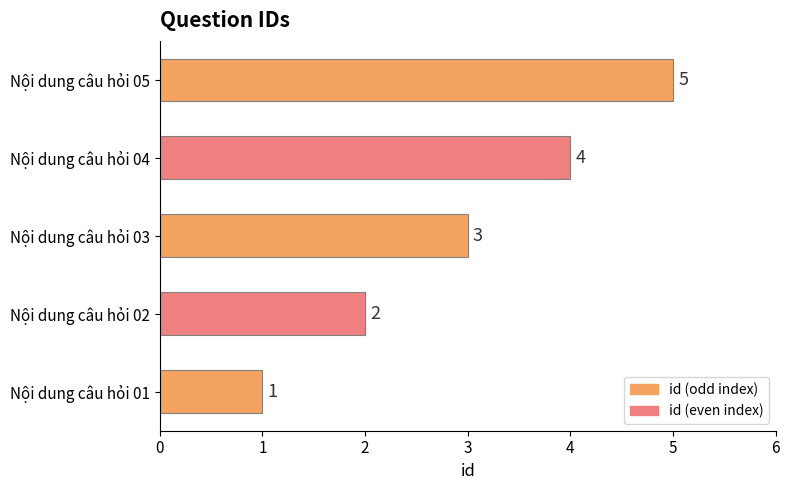

Which label corresponds to the largest value in the chart?

Nội dung câu hỏi 05